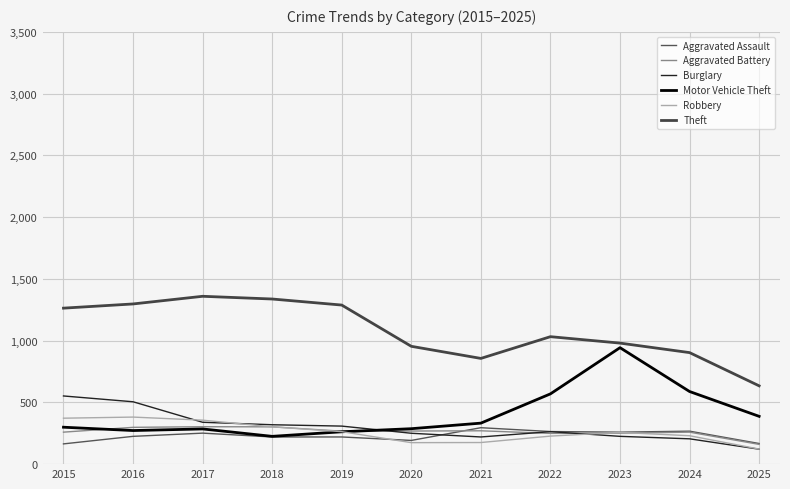

How many lines are shown in the chart?

6